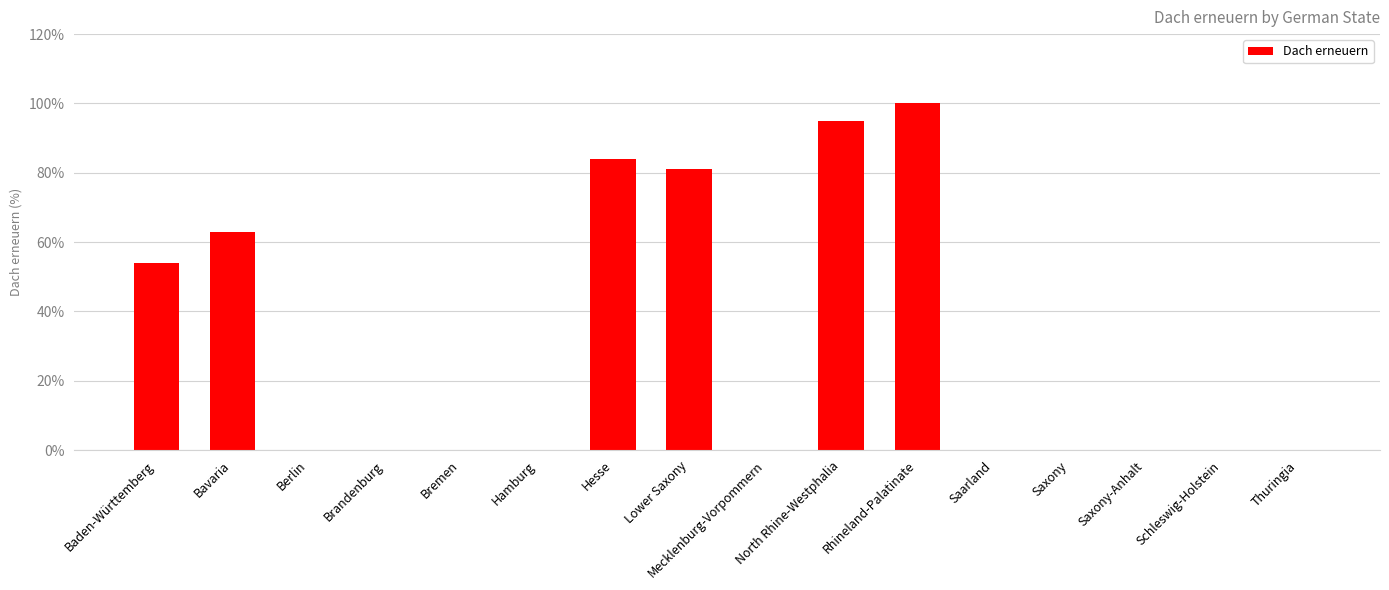

Where is the data nearest to the value 50?

Baden-Württemberg